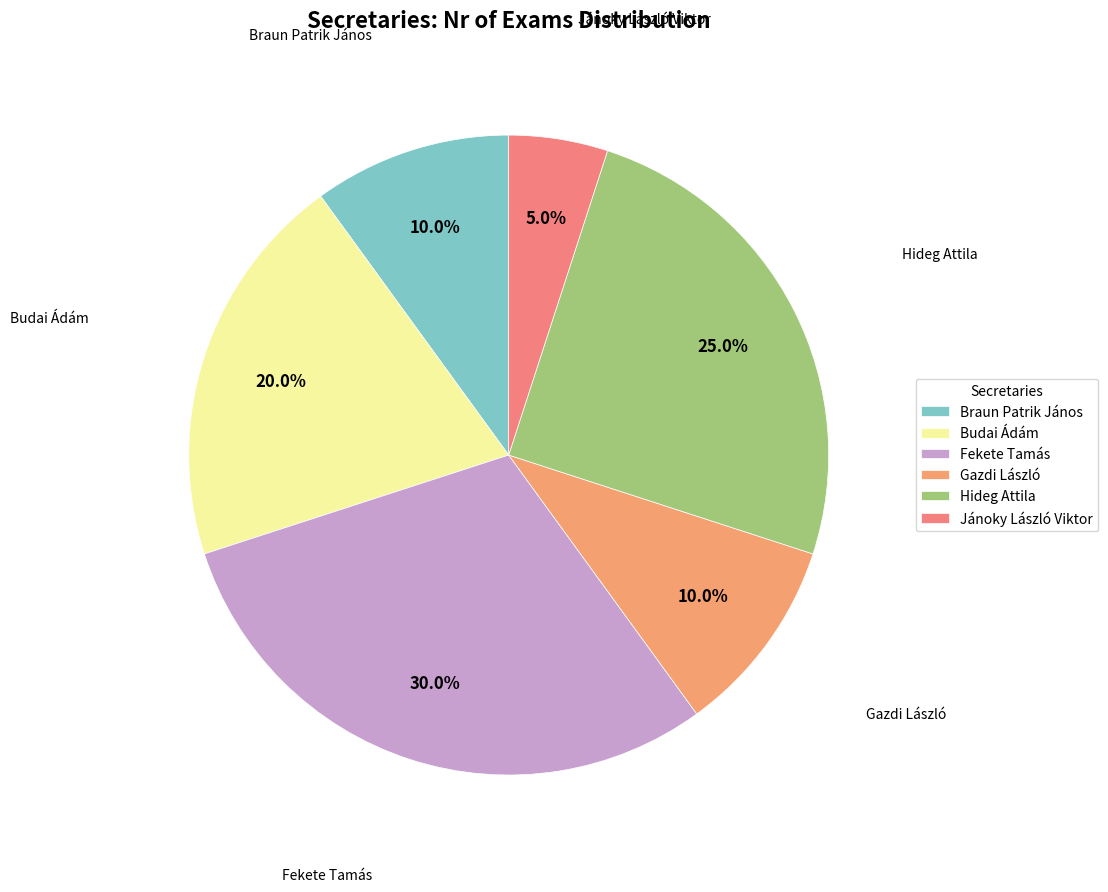

Between Braun Patrik János and Fekete Tamás, which is larger?

Fekete Tamás